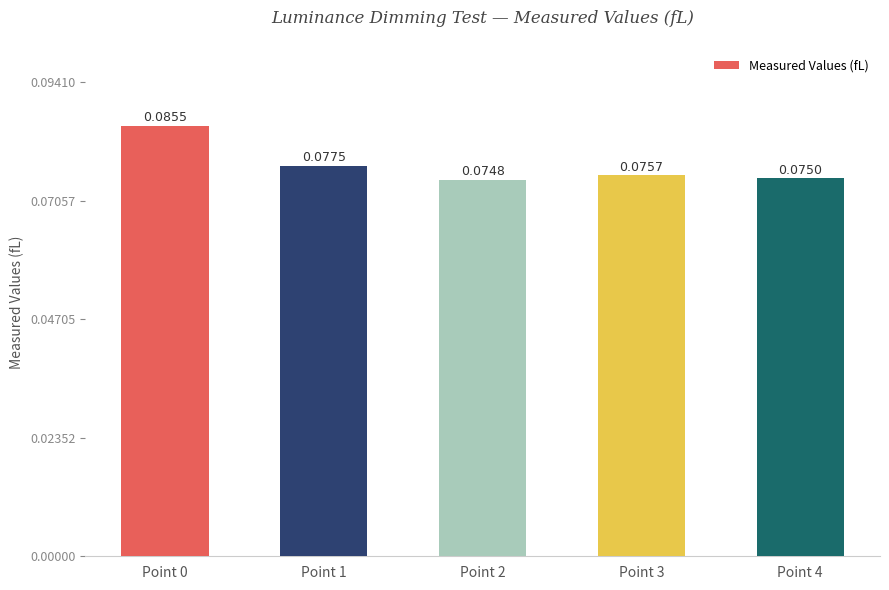

Rank the categories by value from highest to lowest.

Point 0, Point 1, Point 3, Point 4, Point 2